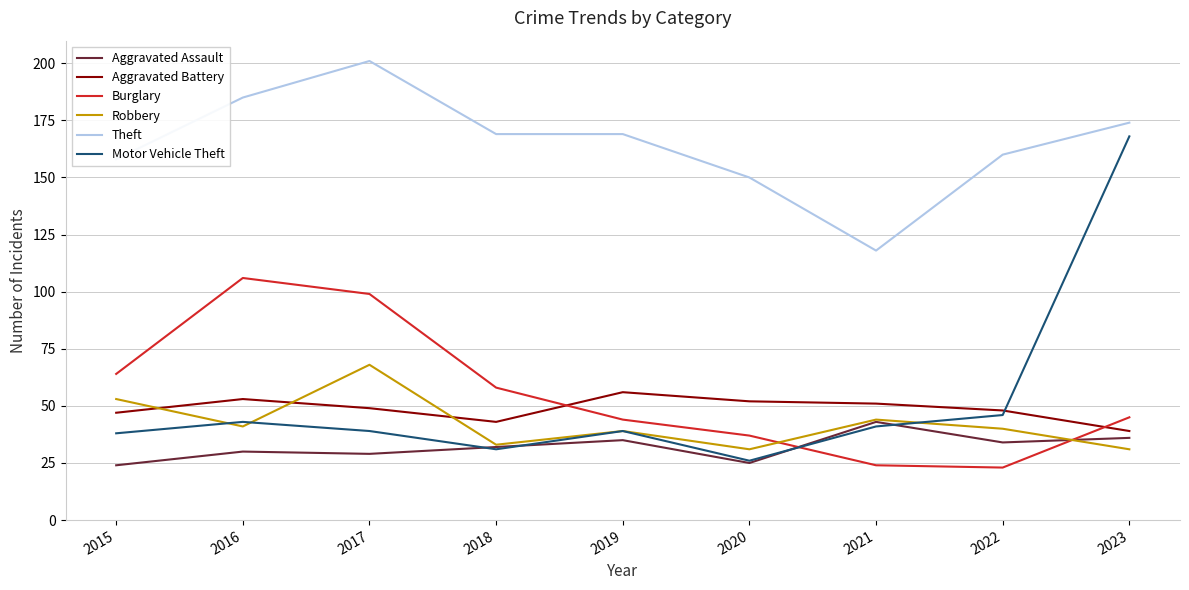

Which series has the largest total across all categories?

Theft